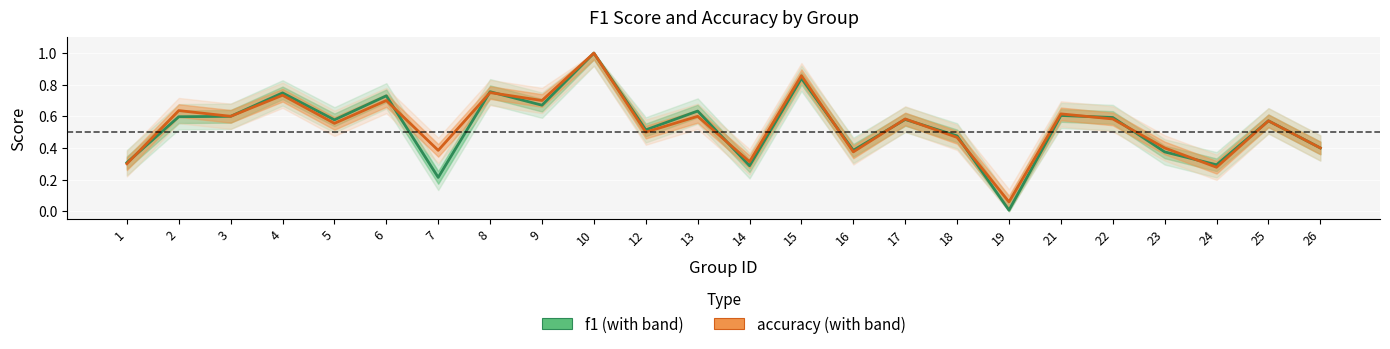

At which label does accuracy reach its minimum?

19